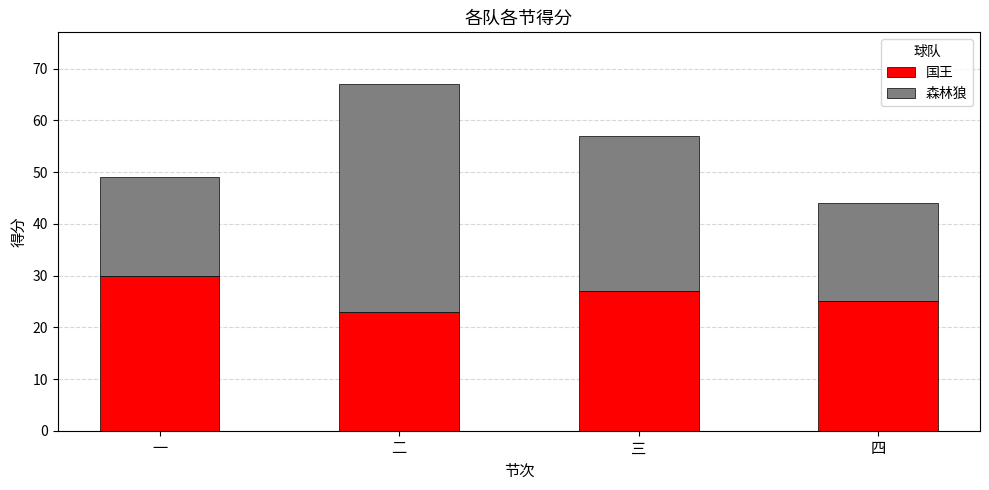

Are the bars horizontal?

No